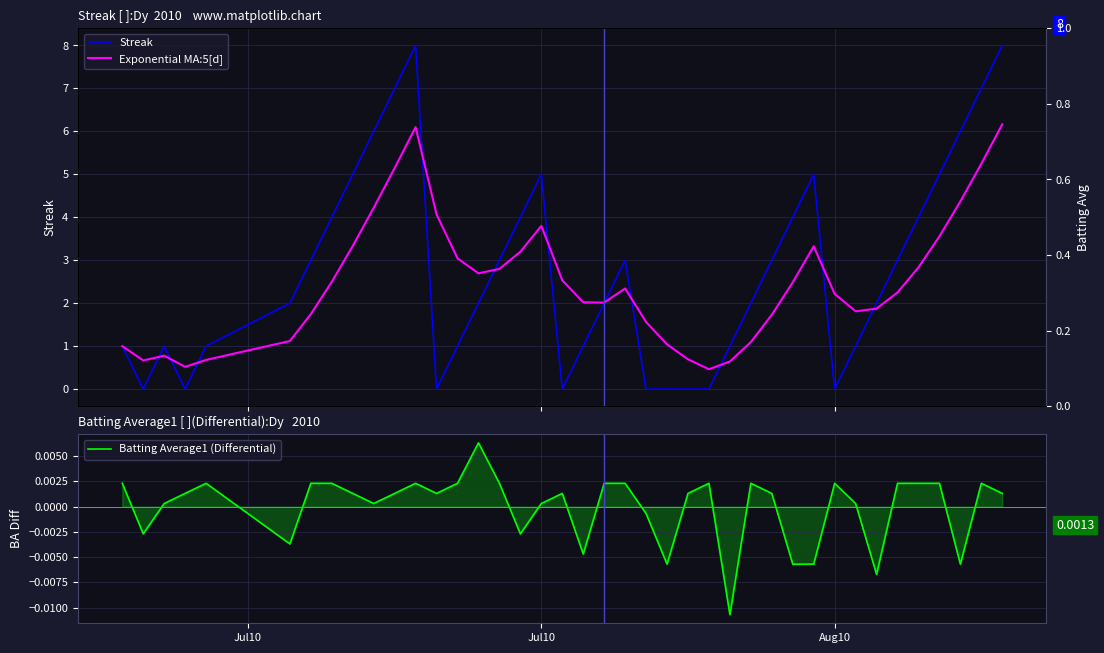

At which category does Batting Average1 (Differential) reach its first local valley?

Jul10